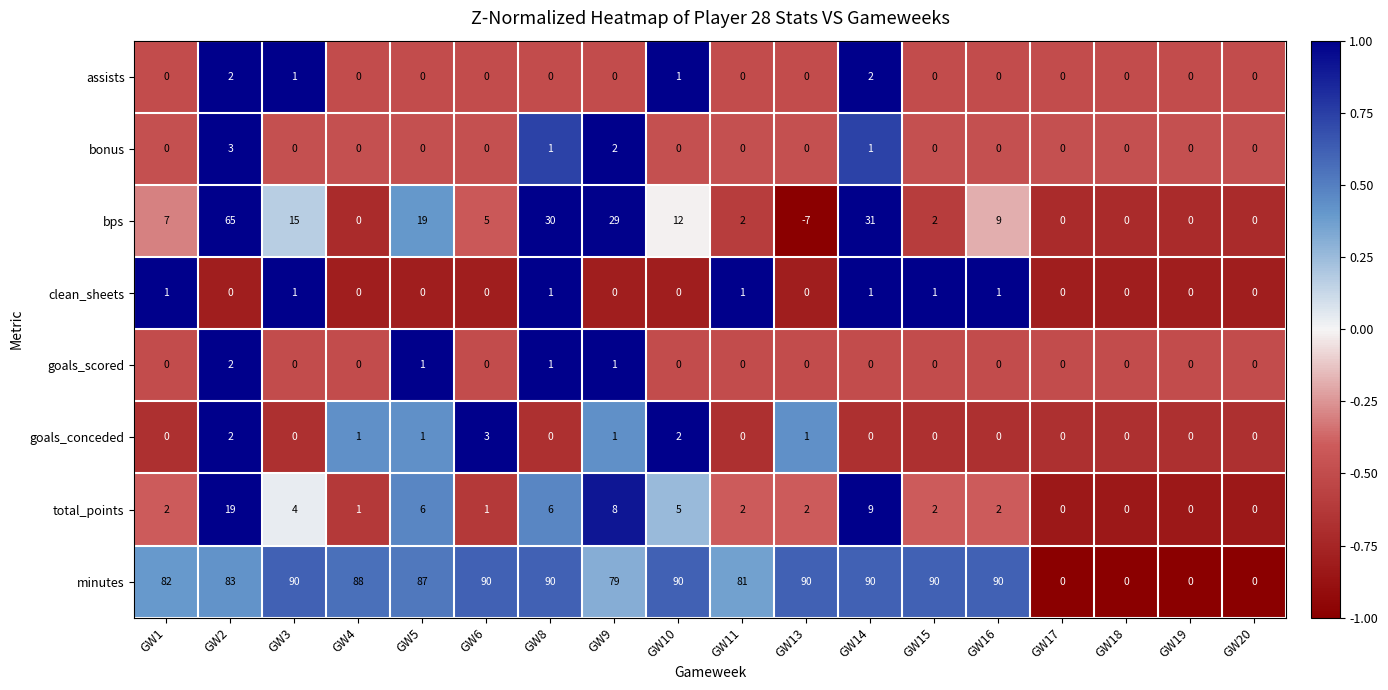

What is the sum of the total_points values at GW15 and GW4?

3